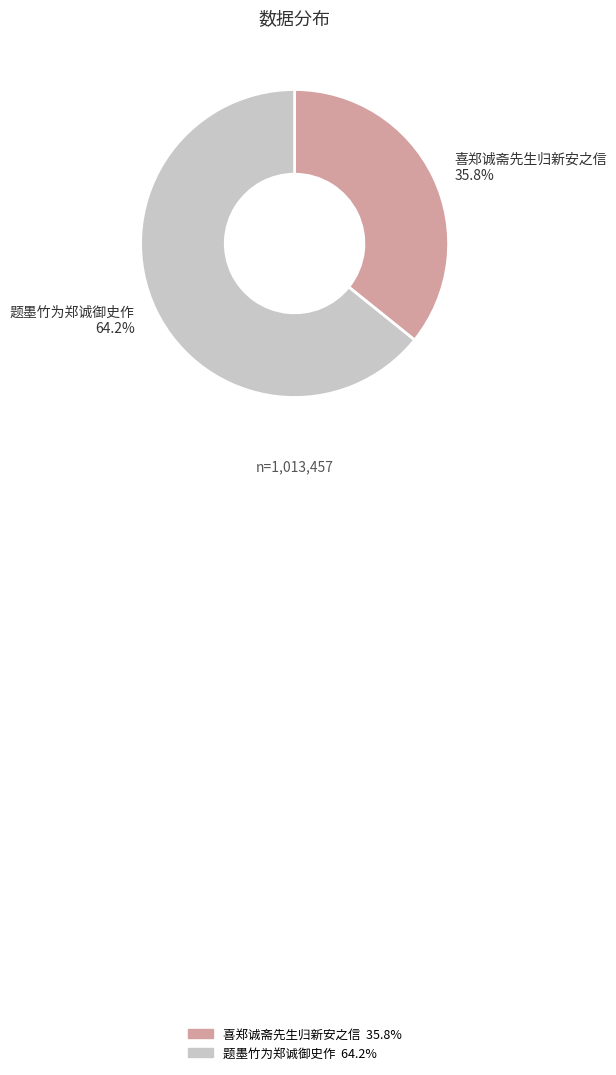

Is there any slice that represents more than half of the pie?

Yes